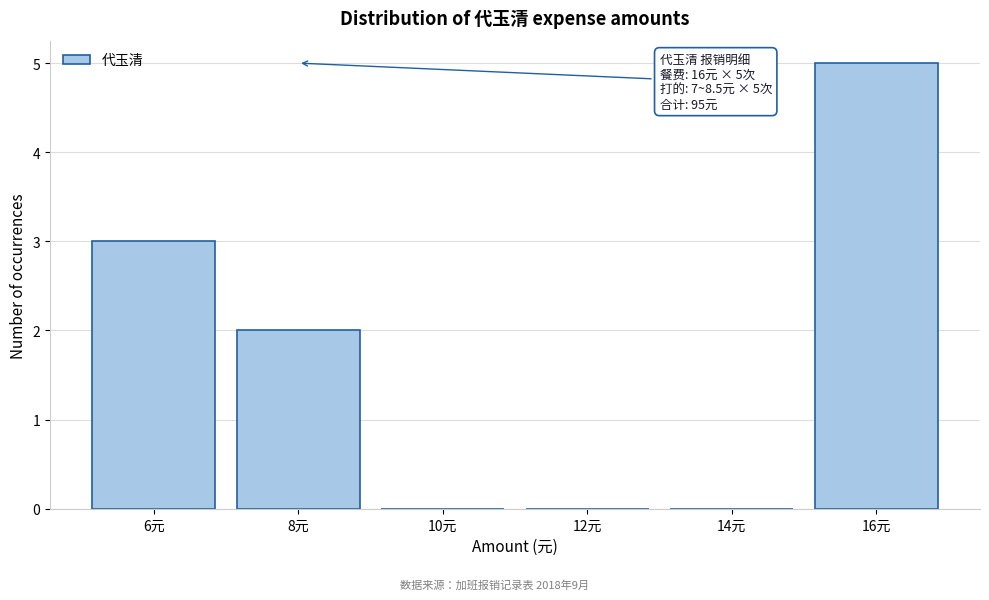

Reading right to left, transcribe all the data shown in this chart.

16元=5	14元=0	12元=0	10元=0	8元=2	6元=3